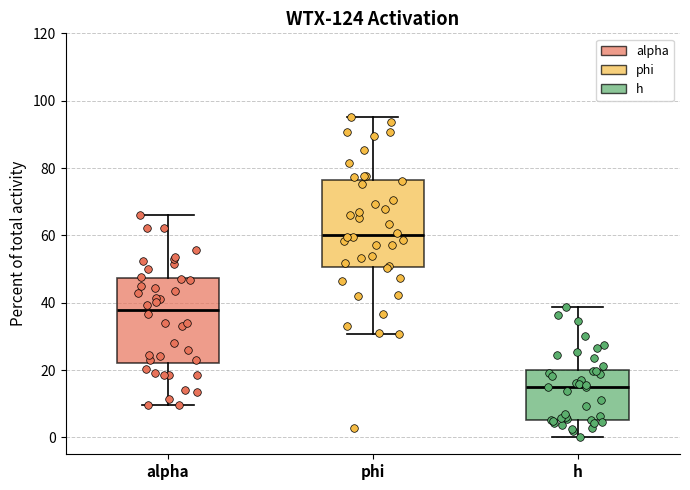

Where does the median line of the box for h sit on the y-axis? The values are not printed on the chart, so give them approximately, as read against the axis.

16